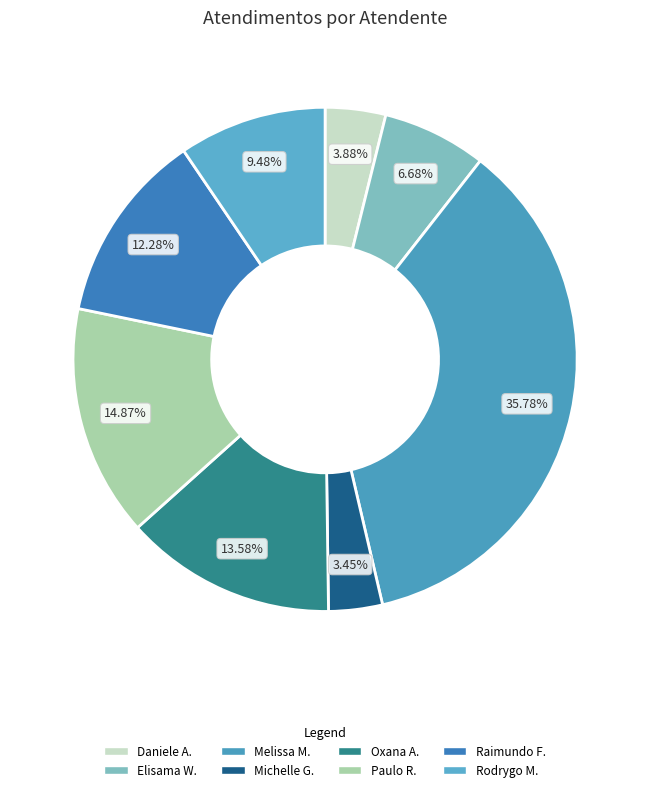

How many segments does this pie chart have?

8